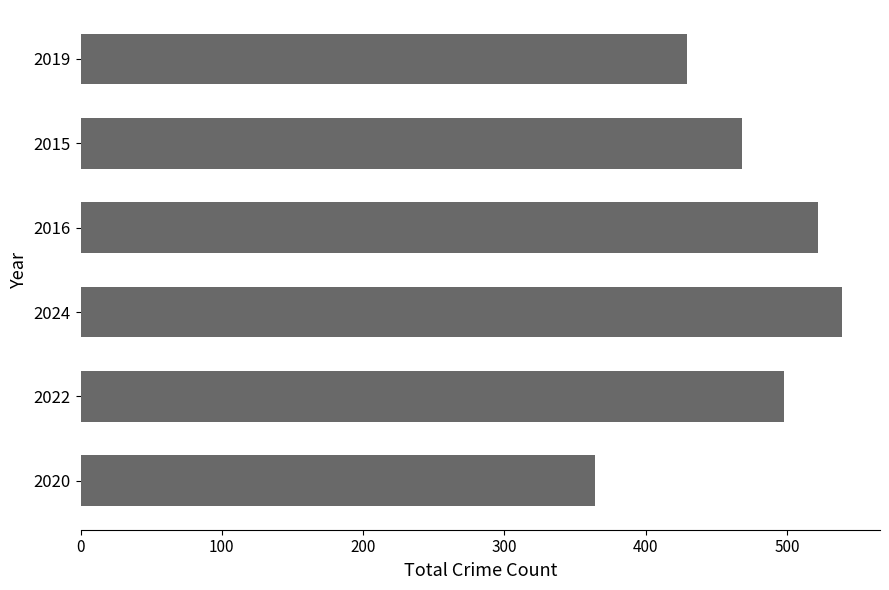

The value at 2019 is 708. True or false?

False